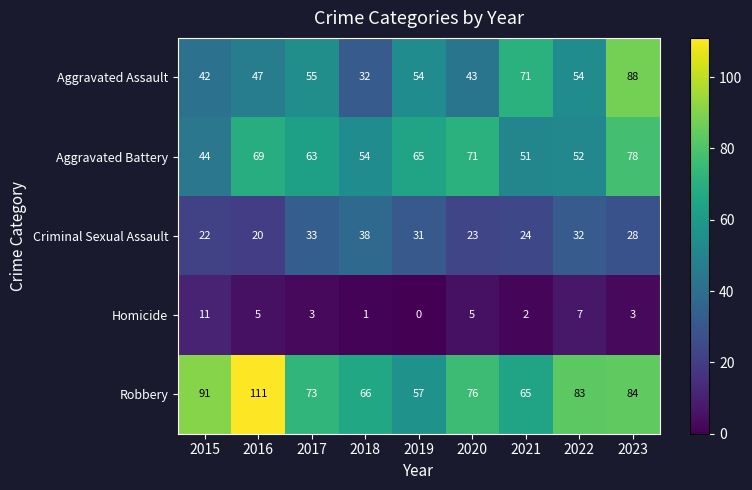

Which series has the largest range (max minus min)?

Aggravated Assault